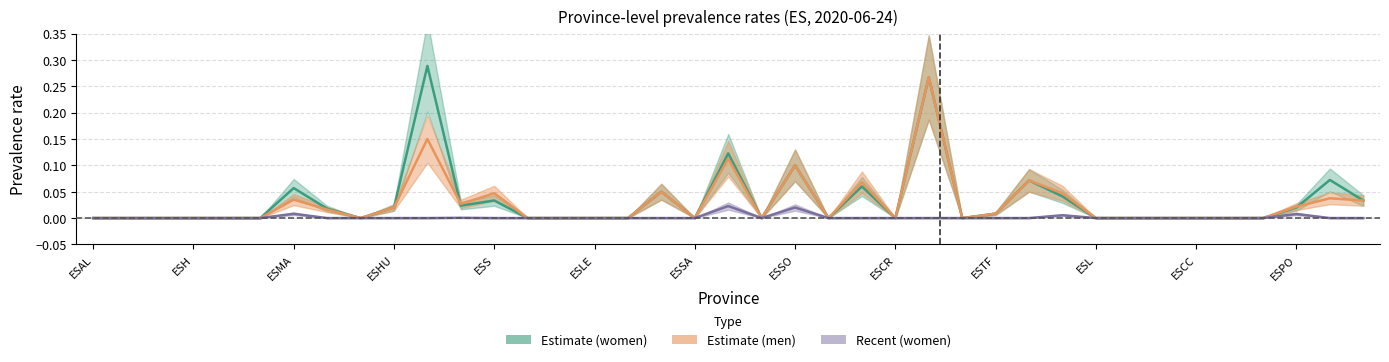

Reading left to right, what are all the values shown in this chart?

p_w_provs: 0.0	0.0	0.0	0.0	0.0	0.0	0.1	0.0	0.0	0.0	0.3	0.0	0.0	0.0	0.0	0.0	0.0	0.1	0.0	0.1	0.0	0.1	0.0	0.1	0.0	0.3	0.0	0.0	0.1	0.0	0.0	0.0	0.0	0.0	0.0	0.0	0.0	0.1	0.0
p_m_provs: 0.0	0.0	0.0	0.0	0.0	0.0	0.0	0.0	0.0	0.0	0.1	0.0	0.0	0.0	0.0	0.0	0.0	0.1	0.0	0.1	0.0	0.1	0.0	0.1	0.0	0.3	0.0	0.0	0.1	0.0	0.0	0.0	0.0	0.0	0.0	0.0	0.0	0.0	0.0
recent_p_w_provs: 0.0	0.0	0.0	0.0	0.0	0.0	0.0	0.0	0.0	0.0	0.0	0.0	0.0	0.0	0.0	0.0	0.0	0.0	0.0	0.0	0.0	0.0	0.0	0.0	0.0	0.0	0.0	0.0	0.0	0.0	0.0	0.0	0.0	0.0	0.0	0.0	0.0	0.0	0.0